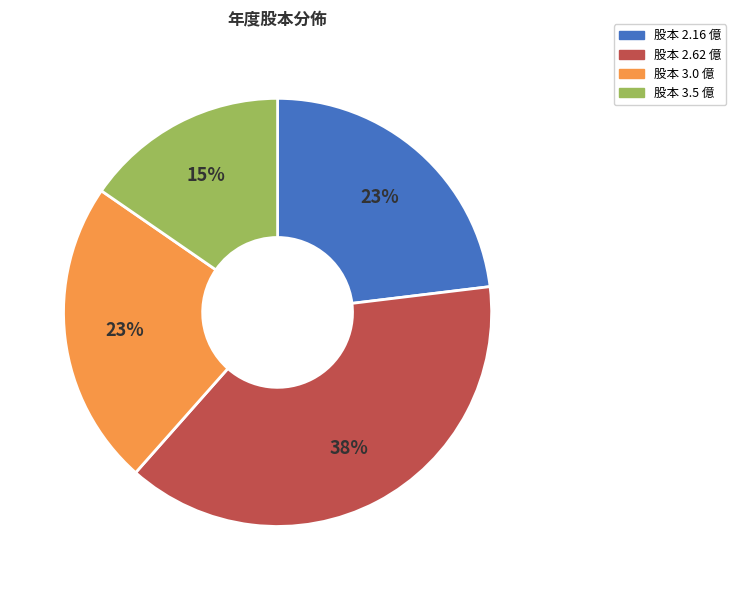

Between 股本 3.5 億 and 股本 2.16 億, which is larger?

股本 2.16 億